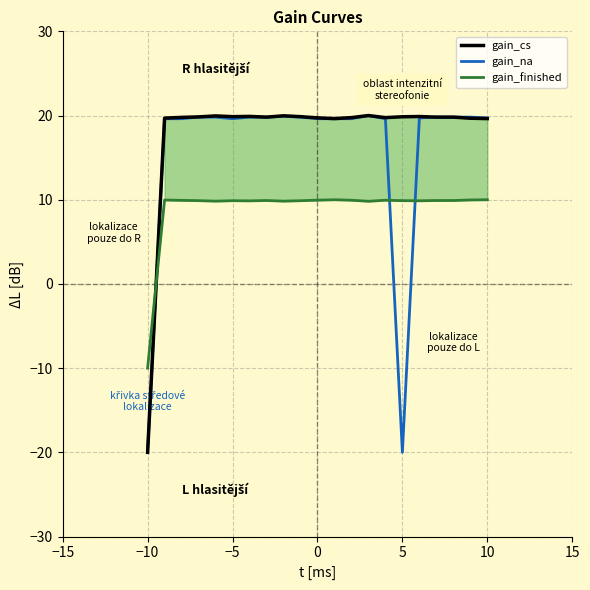

The gain_finished series shows 9.9 at 5. True or false?

True